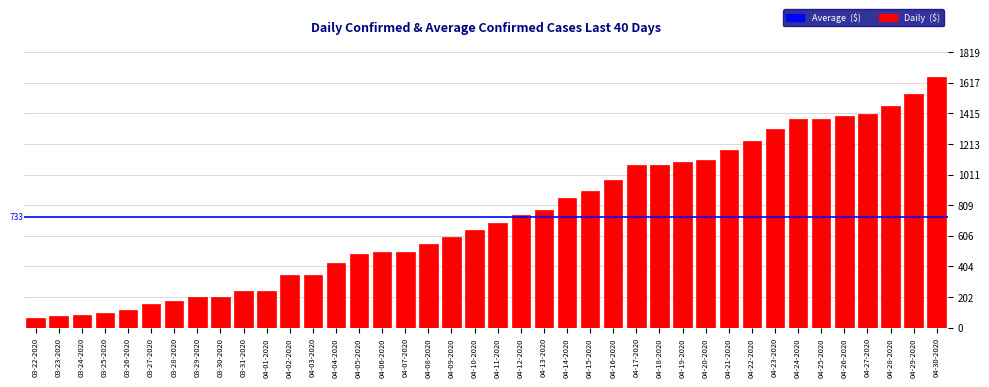

What is the change in value from 03-27-2020 to 03-29-2020?

+40